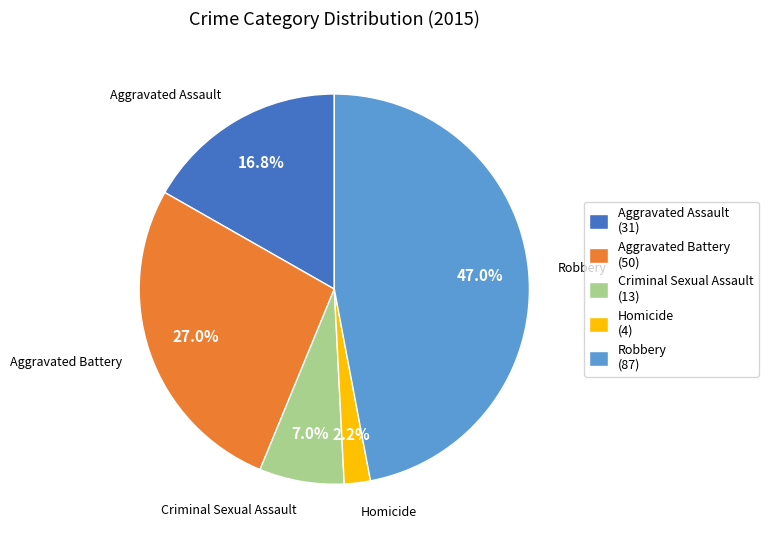

What percentage is the Homicide slice, to the nearest percent?

2%